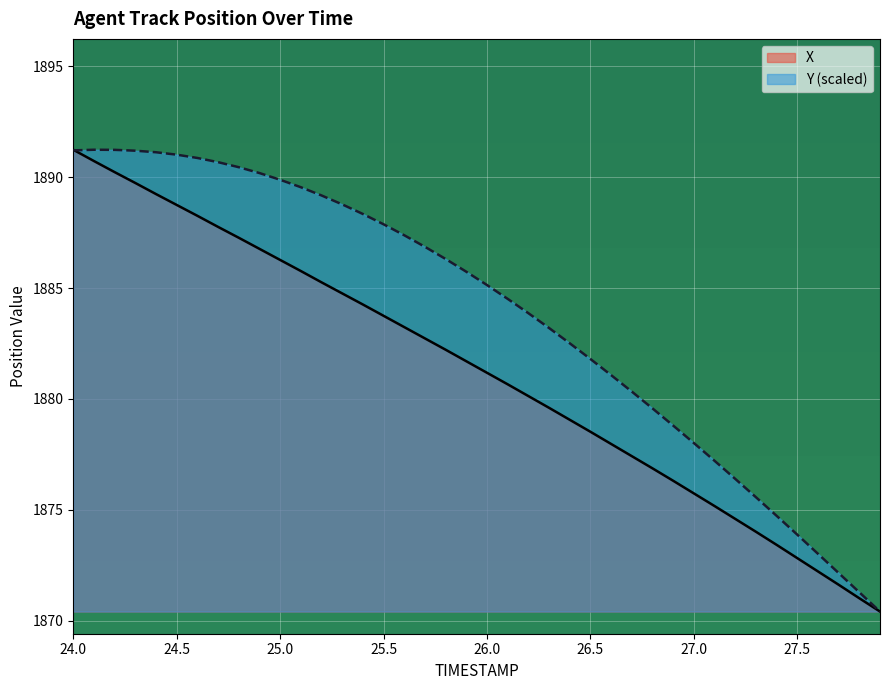

True or false: X has a value of 703.8 at 25.5.

False